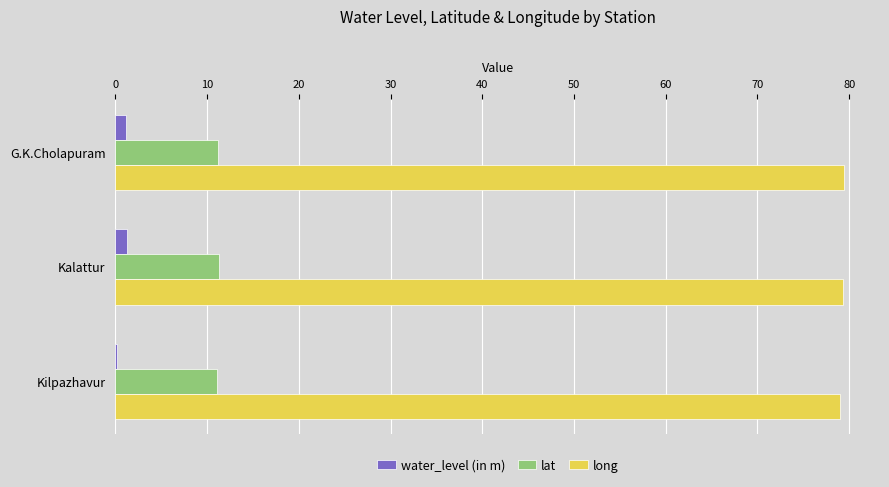

What is the maximum value shown in the chart?

79.4